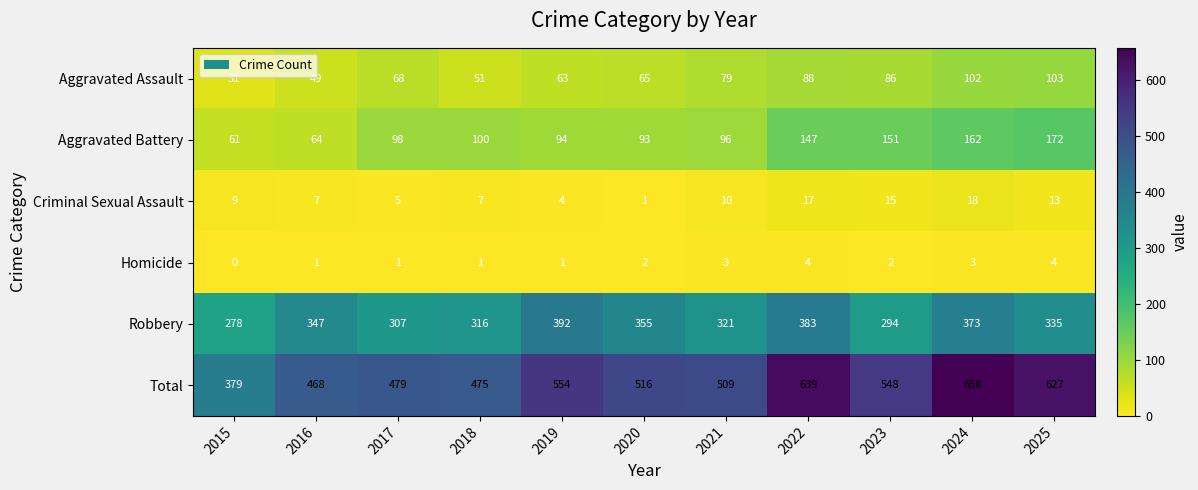

What is the sum of all Total values?

5852